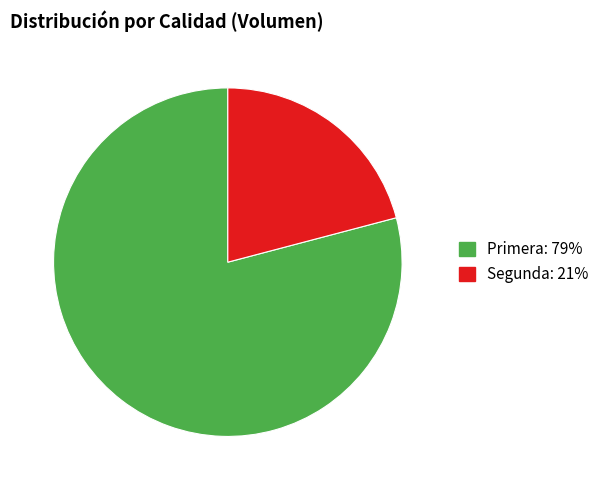

Approximately how many times larger is the value at Segunda compared to Primera?

0.3